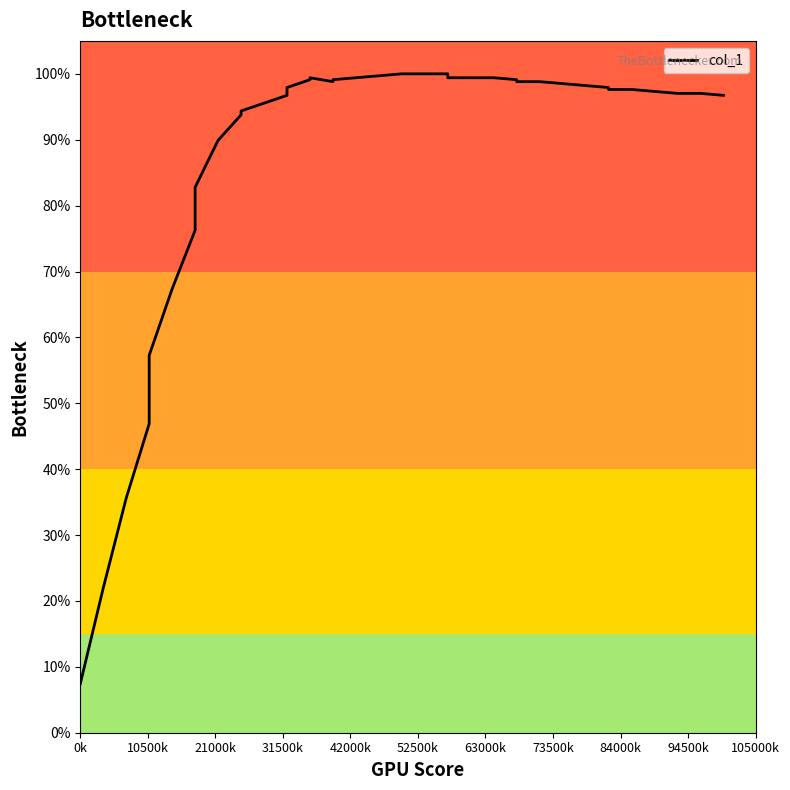

How many series are shown in this chart?

1